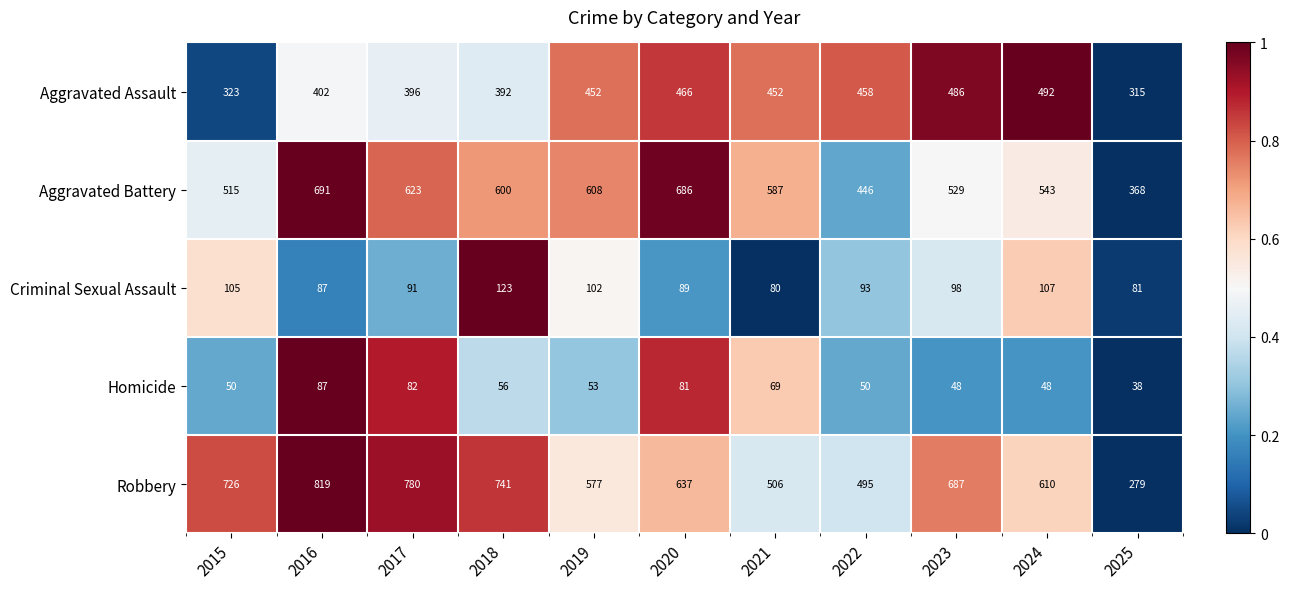

The Criminal Sexual Assault series shows 89 at 2020. True or false?

True